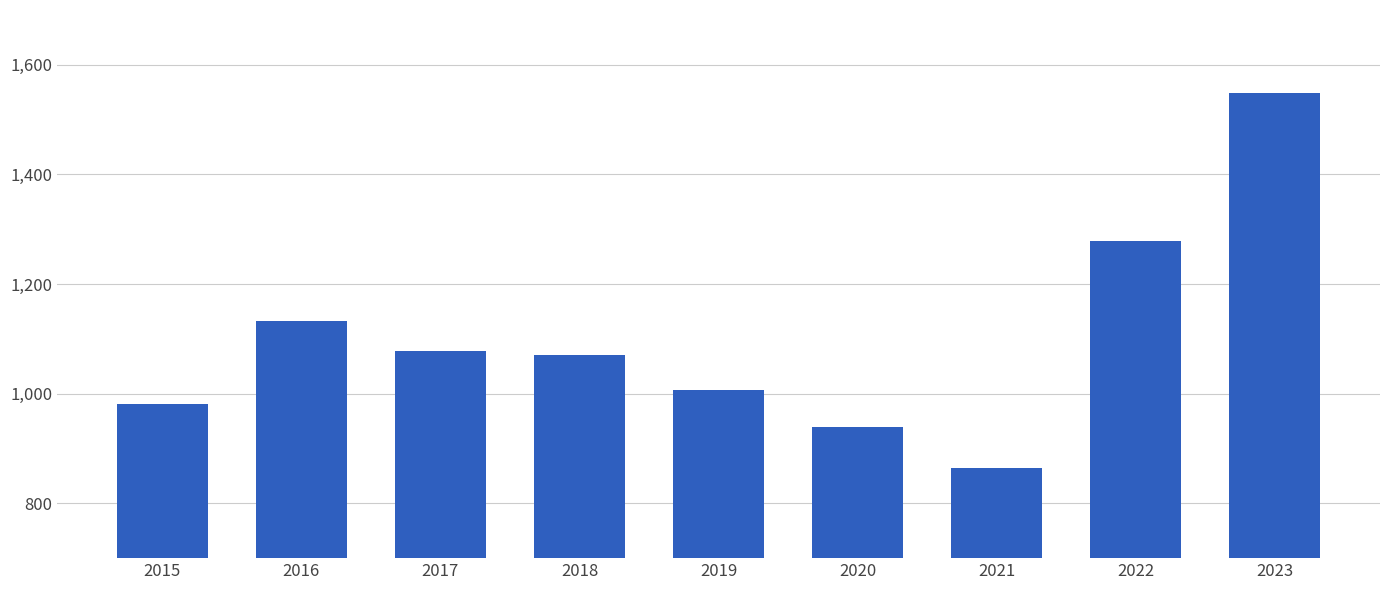

What is the value of the 9th bar from the left?

1549